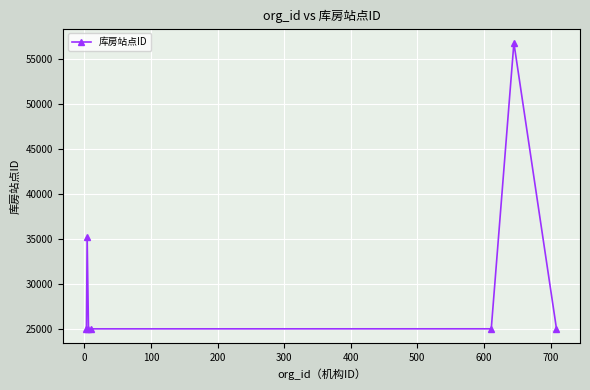

What is the smallest value displayed?

25016